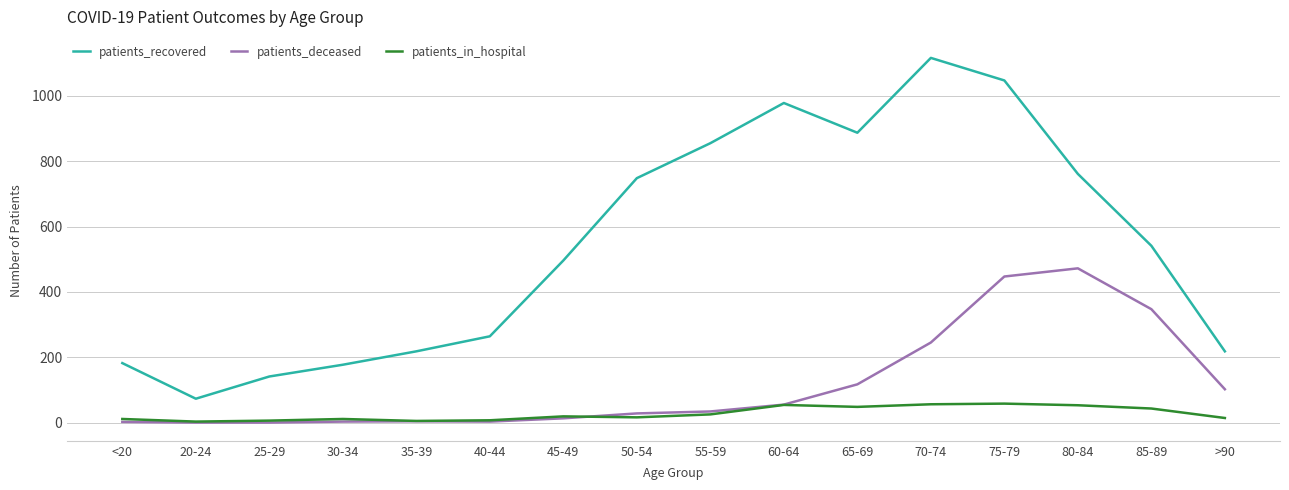

What position from the left is 45-49?

7